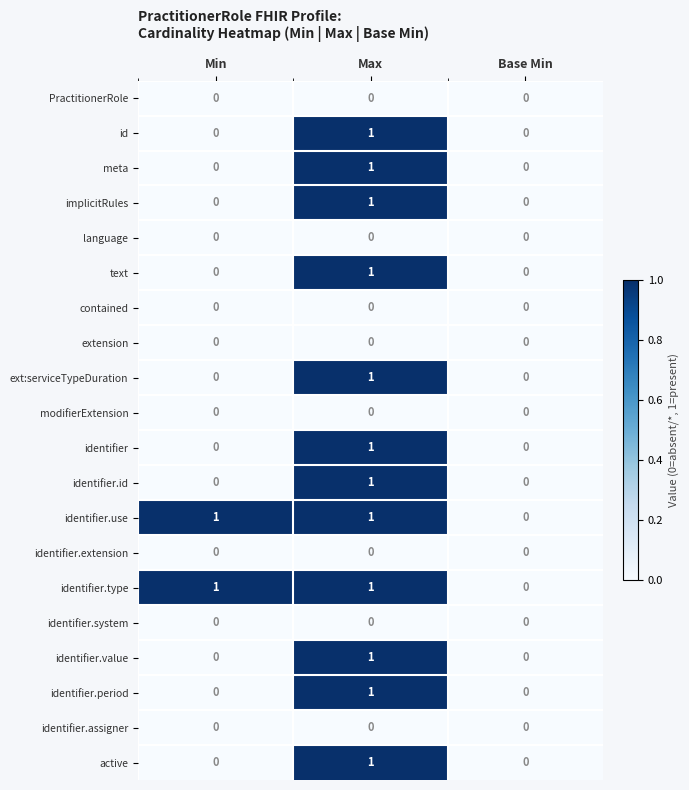

The identifier.type series shows 1 at Max. True or false?

True